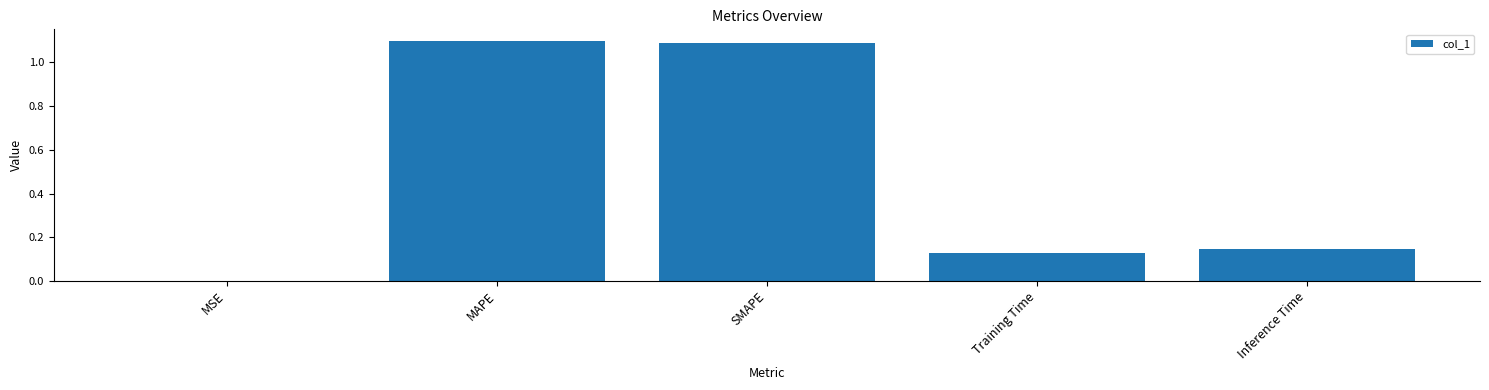

What is the change in value from MSE to Inference Time?

+0.1